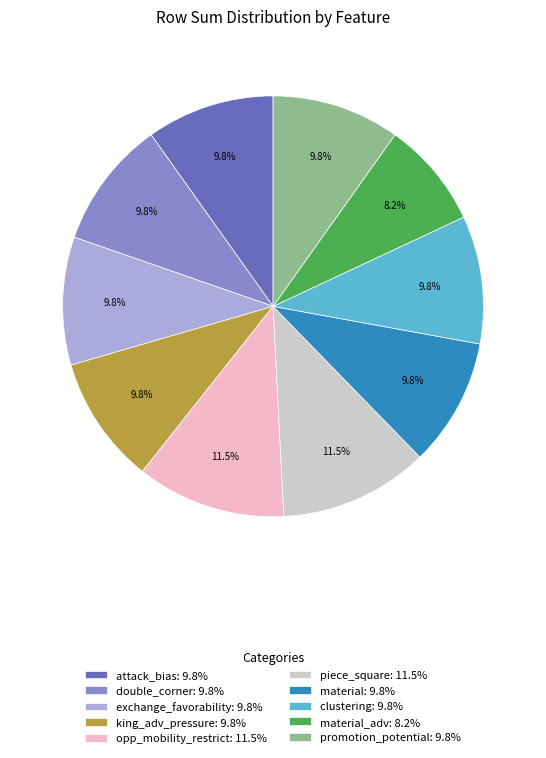

Does opp_mobility_restrict: 11.5% account for over 50% of the chart?

No